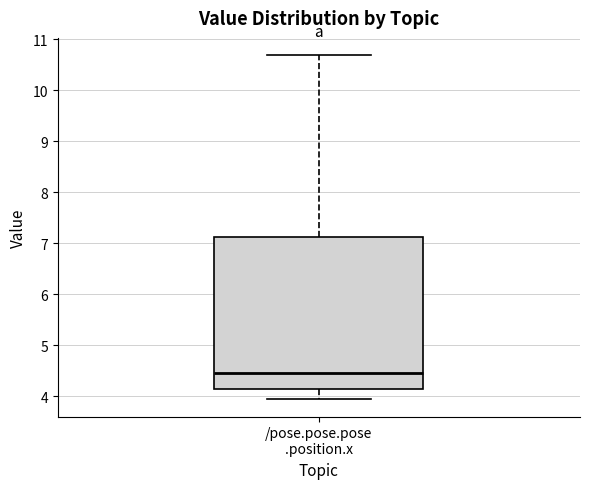

Transcribe this box plot: give where the median line is, the range the box spans, and where the two whiskers end, as read against the y-axis. The values are not printed on the chart, so give them approximately, as read against the axis.

median 4.5, box 4.1 to 7.1, whiskers 3.9 to 10.7